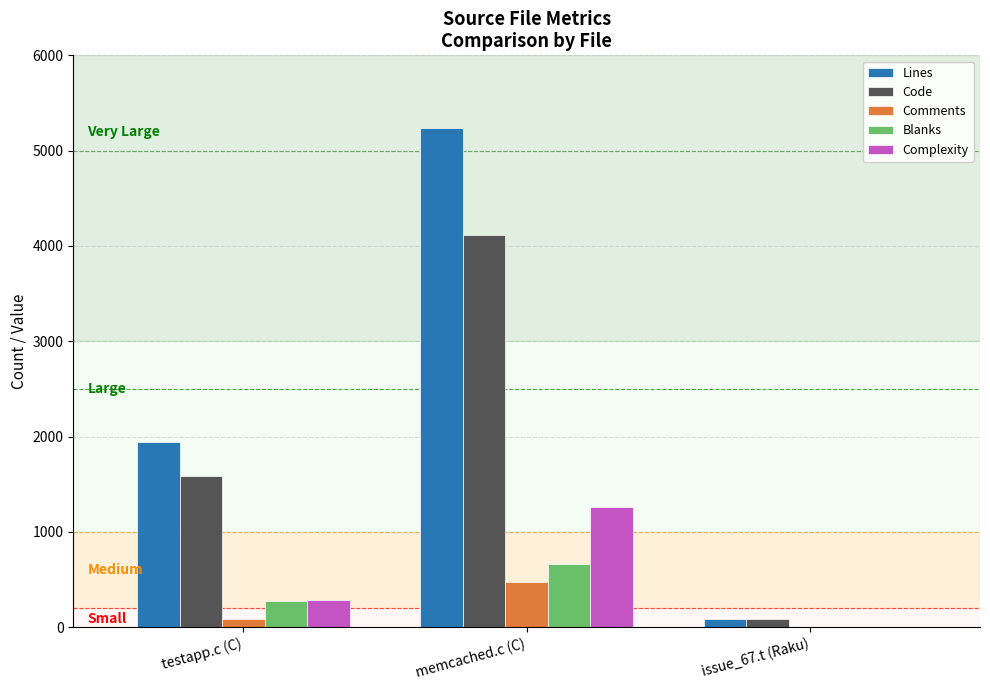

How many categories are shown in the chart?

3